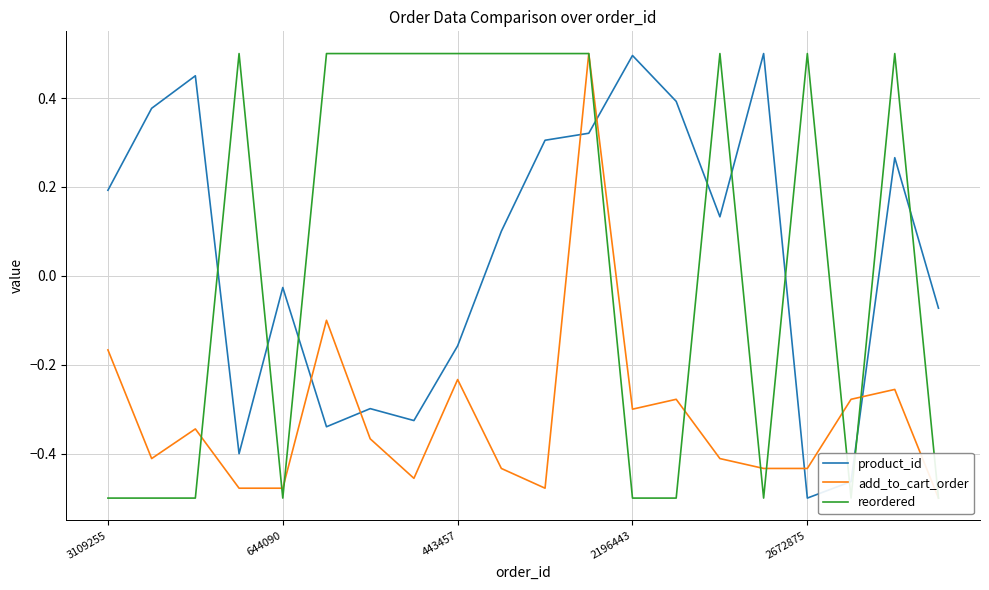

What are all the series names shown in the legend?

product_id, add_to_cart_order, reordered